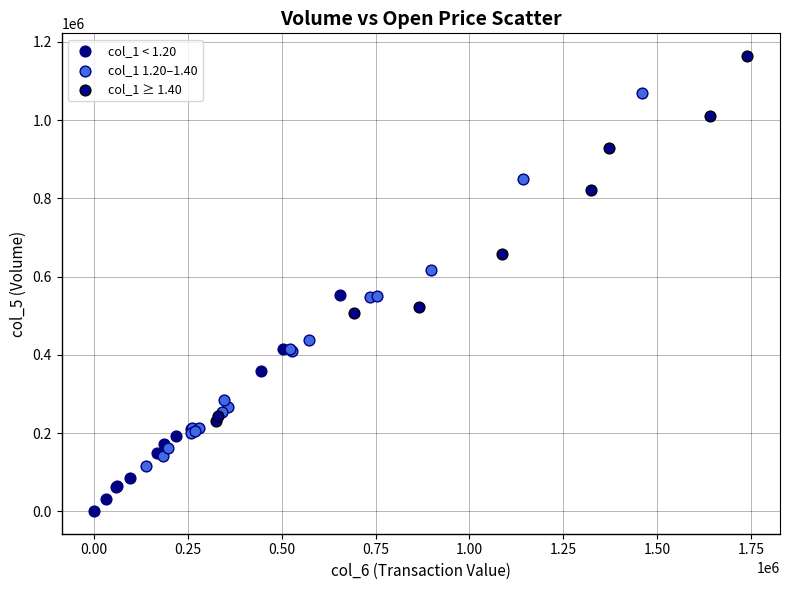

Which series has the largest Y range (max minus min)?

col_1 1.20–1.40